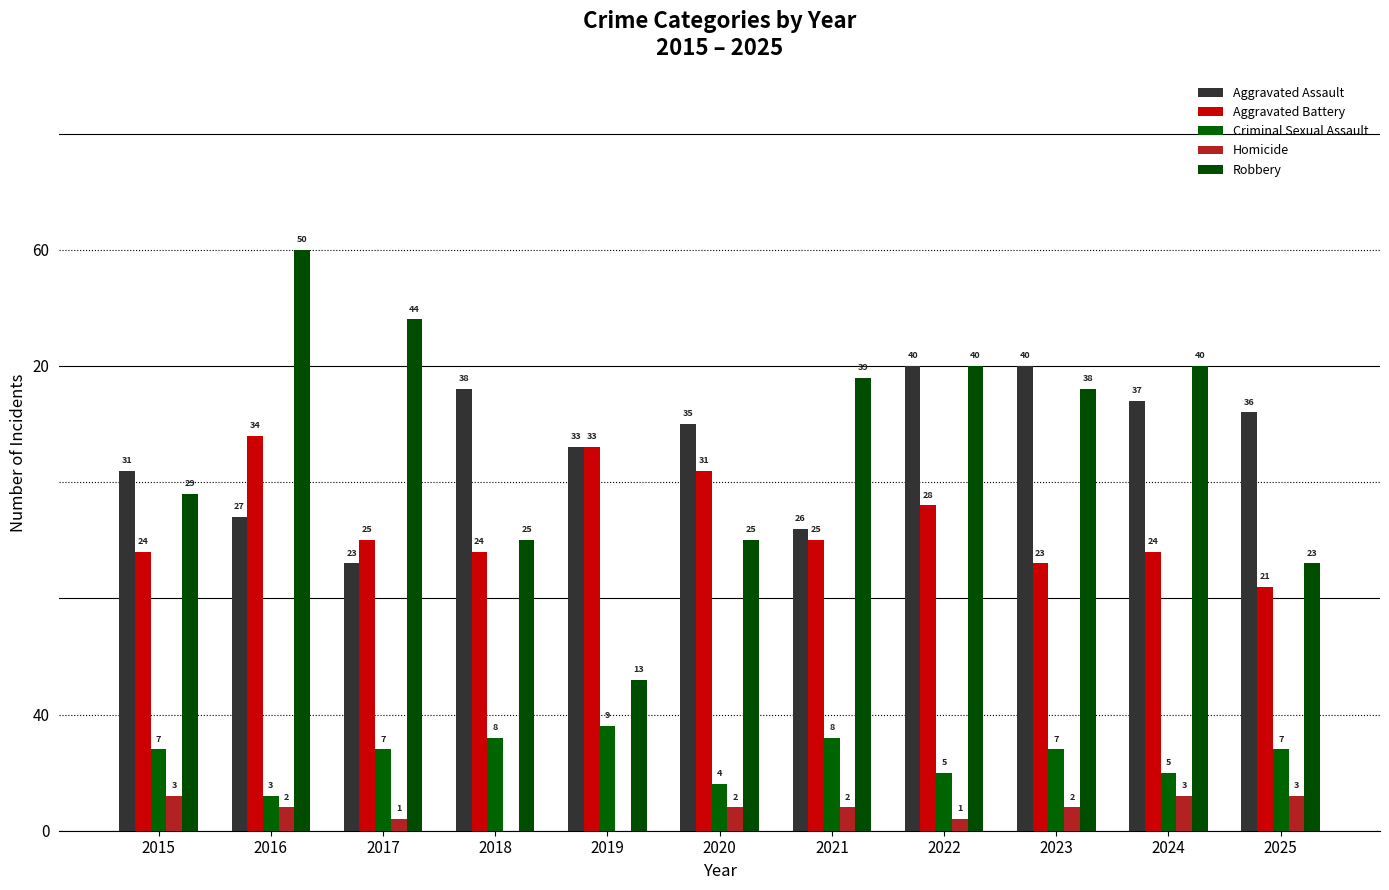

At which category is the sum across all series the highest?

2016